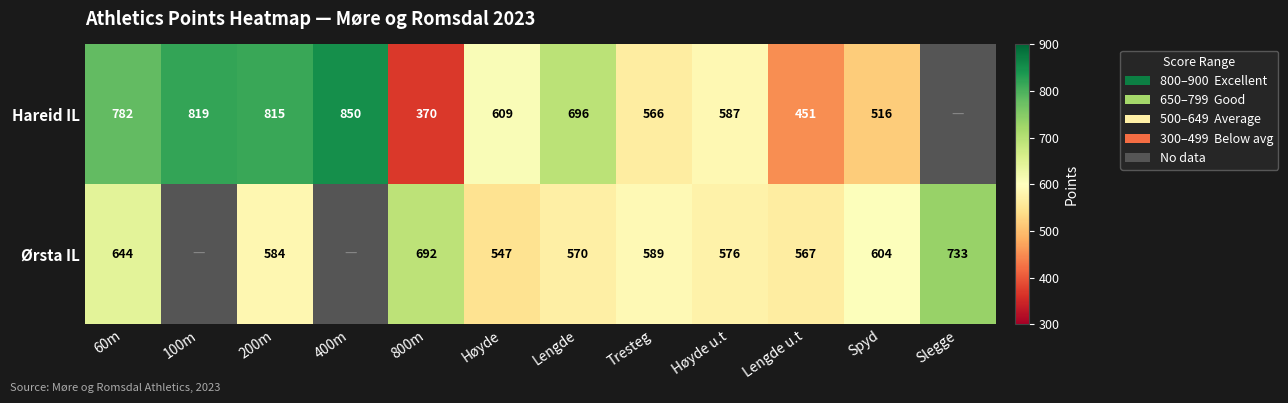

Is the value of Ørsta IL at Høyde u.t greater than the value of Hareid IL at Tresteg?

Yes